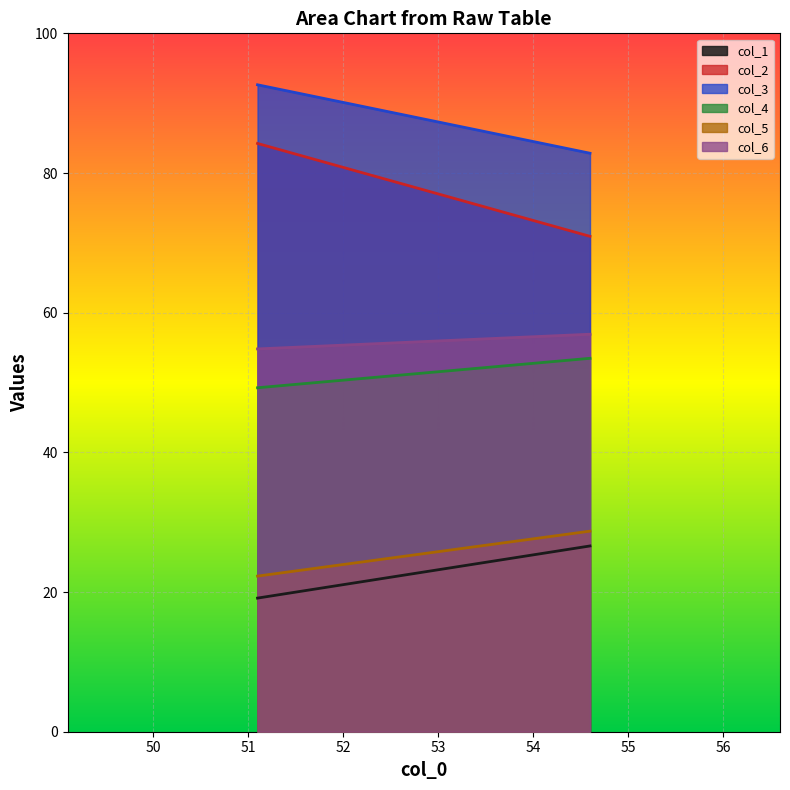

What is the value of the col_3 point at the 2nd from the left?

82.8